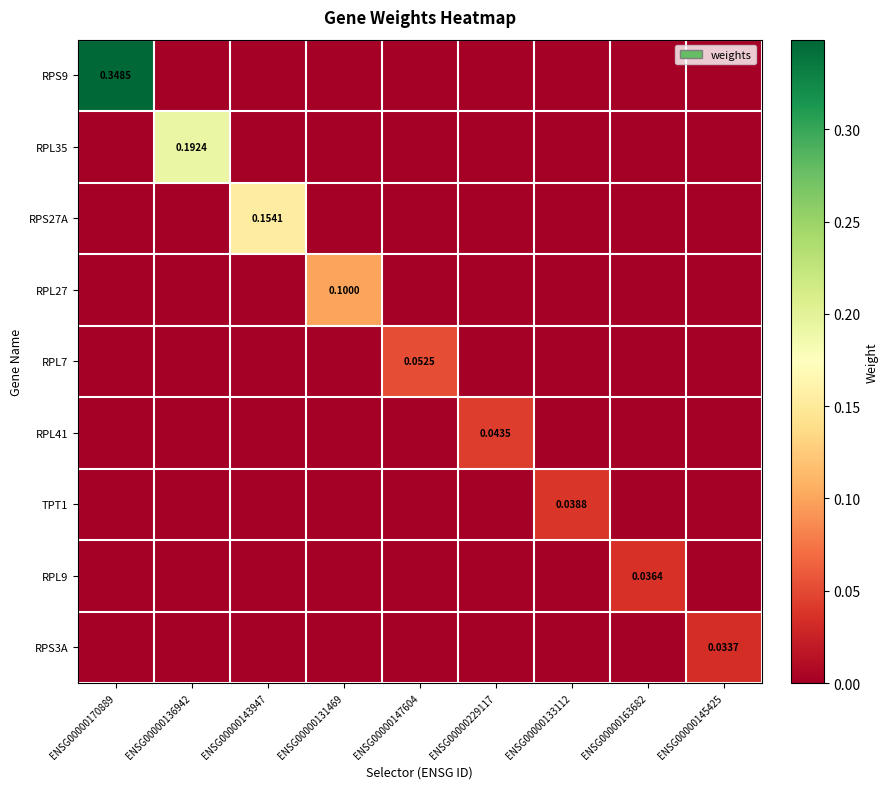

The value of RPL41 at ENSG00000131469 is 0.0. True or false?

True